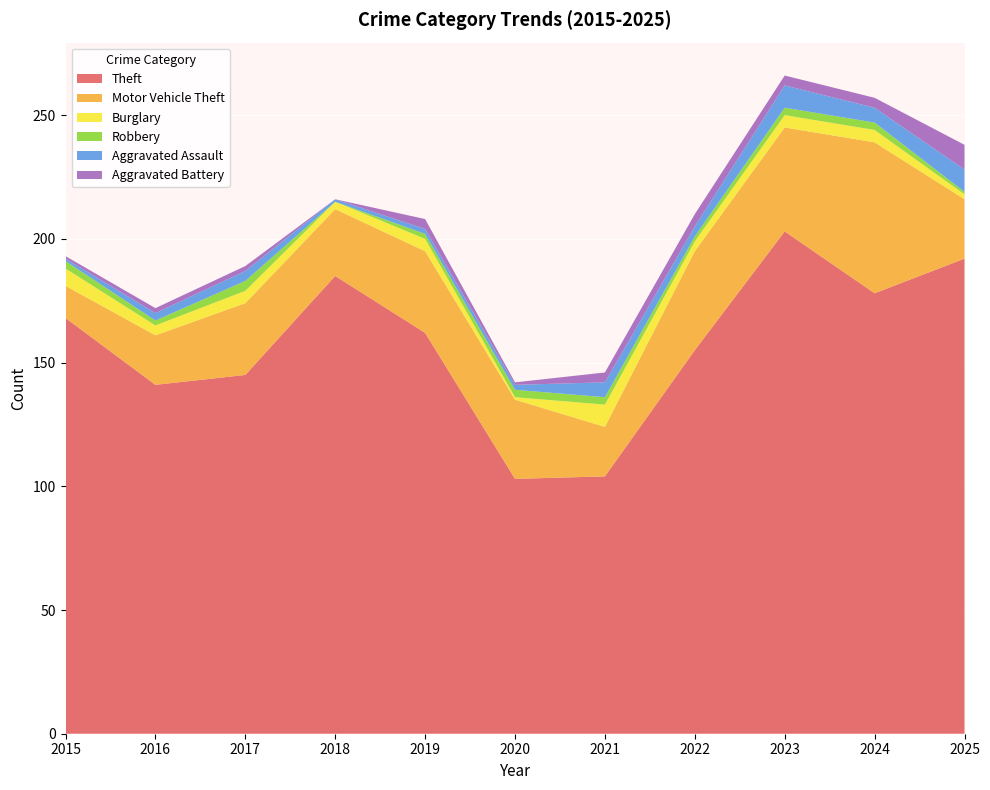

Reading right to left, what are all the values shown in this chart?

Theft: 2025=192	2024=178	2023=203	2022=155	2021=104	2020=103	2019=162	2018=185	2017=145	2016=141	2015=168
Motor Vehicle Theft: 2025=24	2024=61	2023=42	2022=40	2021=20	2020=32	2019=33	2018=27	2017=29	2016=20	2015=13
Burglary: 2025=2	2024=5	2023=5	2022=4	2021=9	2020=1	2019=5	2018=3	2017=5	2016=4	2015=7
Robbery: 2025=1	2024=3	2023=3	2022=2	2021=3	2020=3	2019=2	2018=0	2017=4	2016=2	2015=3
Aggravated Assault: 2025=9	2024=6	2023=9	2022=4	2021=6	2020=2	2019=2	2018=1	2017=4	2016=3	2015=1
Aggravated Battery: 2025=10	2024=4	2023=4	2022=5	2021=4	2020=1	2019=4	2018=0	2017=2	2016=2	2015=1